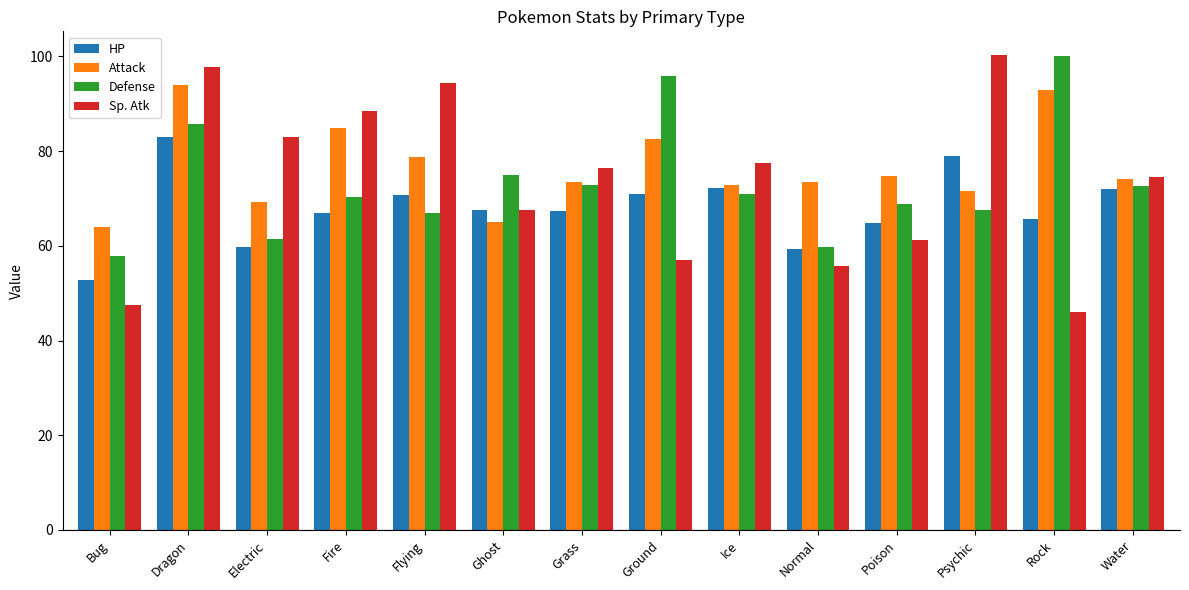

What is the total value across all series at Poison?

269.8